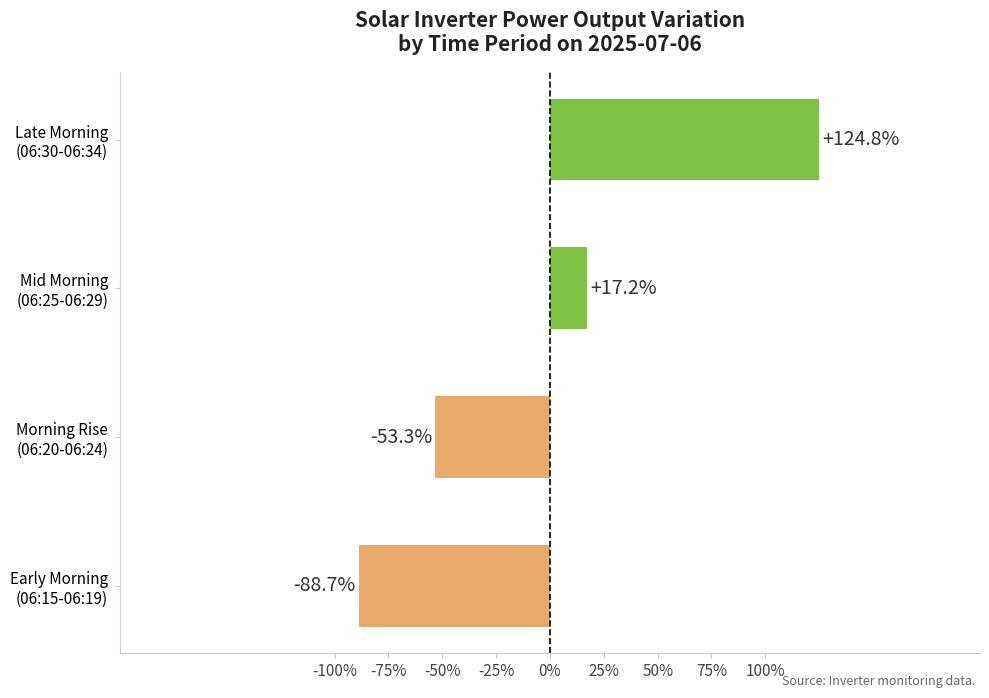

Which category has the highest value across all series?

Late Morning
(06:30-06:34)